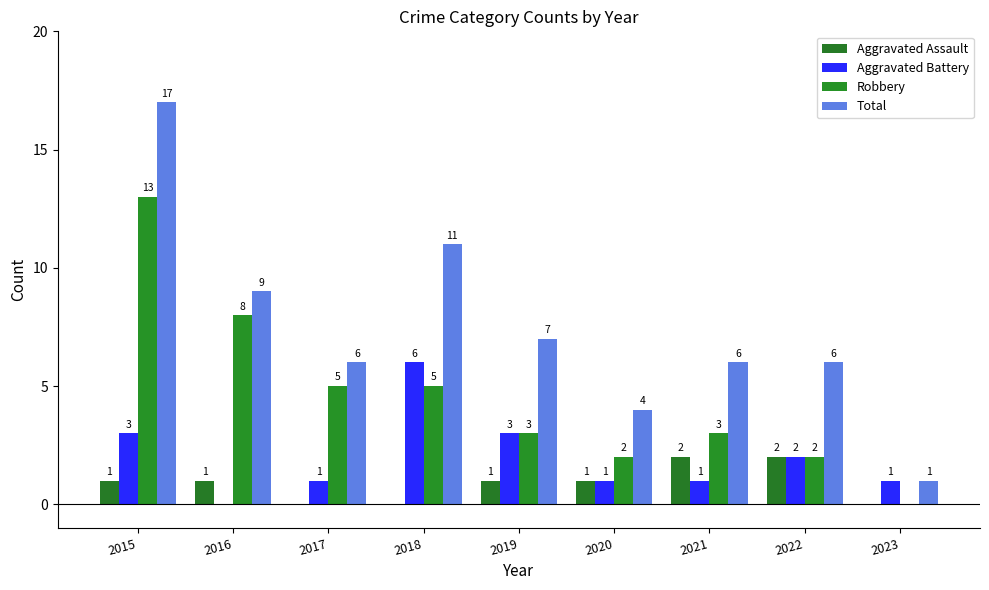

At which category is the sum across all series the highest?

2015